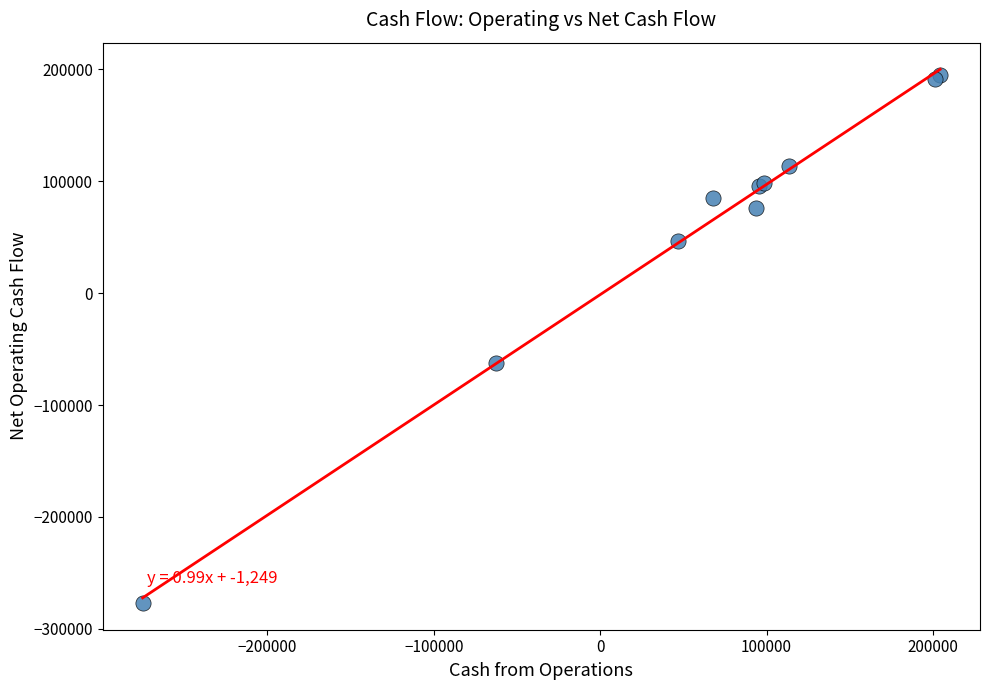

What Y value in the scatter plot is closest to -40713?

-62358